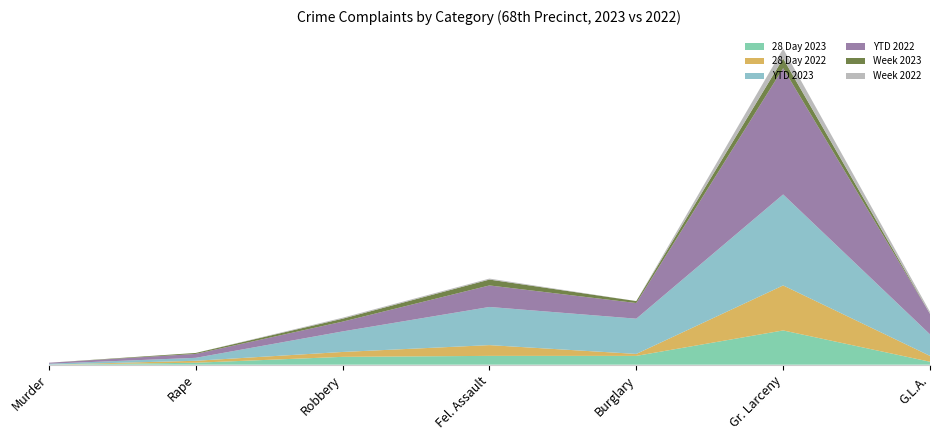

Reading left to right, what are all the values shown in this chart?

28 Day 2023: Murder=0	Rape=2	Robbery=8	Fel. Assault=9	Burglary=9	Gr. Larceny=35	G.L.A.=3
28 Day 2022: Murder=0	Rape=2	Robbery=5	Fel. Assault=11	Burglary=2	Gr. Larceny=46	G.L.A.=6
YTD 2023: Murder=1	Rape=3	Robbery=21	Fel. Assault=39	Burglary=36	Gr. Larceny=93	G.L.A.=22
YTD 2022: Murder=1	Rape=4	Robbery=10	Fel. Assault=22	Burglary=16	Gr. Larceny=129	G.L.A.=21
Week 2023: Murder=0	Rape=1	Robbery=3	Fel. Assault=6	Burglary=2	Gr. Larceny=10	G.L.A.=0
Week 2022: Murder=0	Rape=0	Robbery=1	Fel. Assault=1	Burglary=0	Gr. Larceny=10	G.L.A.=2